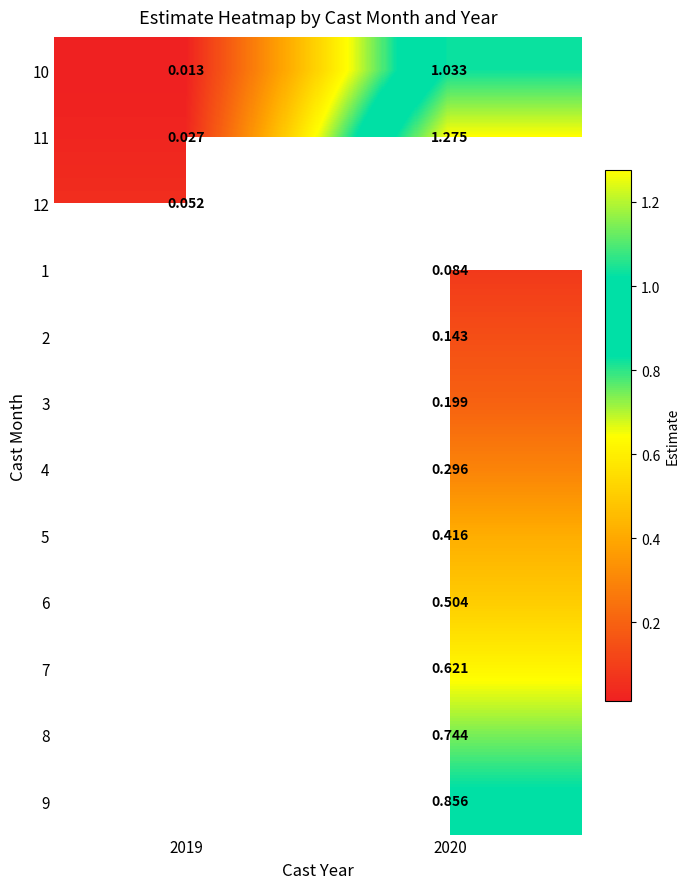

At which category does the chart reach its minimum across all series?

2019